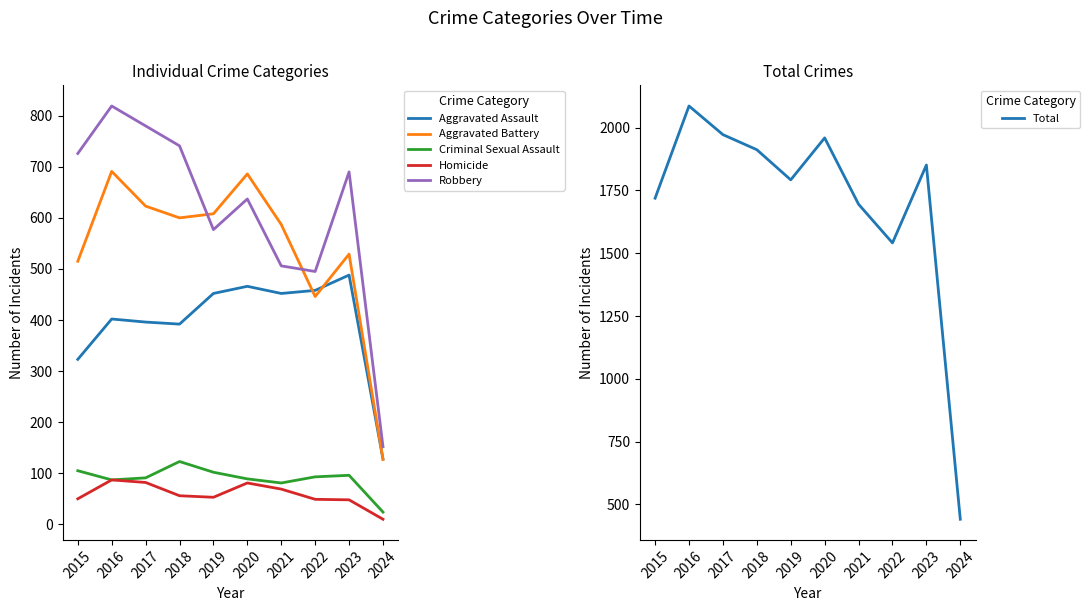

Is it true that Aggravated Assault equals 466 at 2020?

True